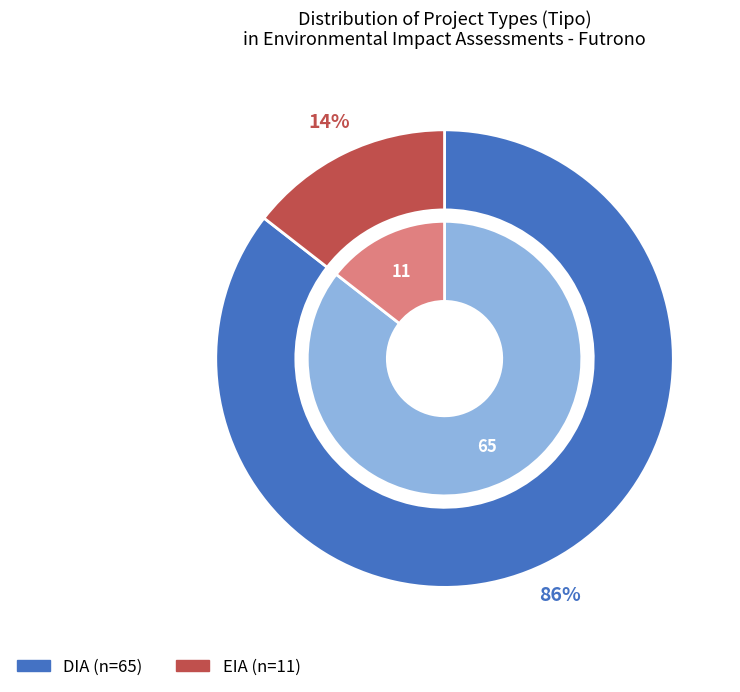

True or false: DIA accounts for 73% of the total.

False